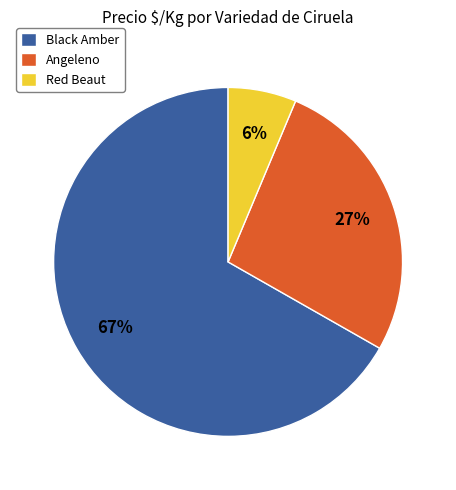

To the nearest percent, what is the average slice percentage?

33%